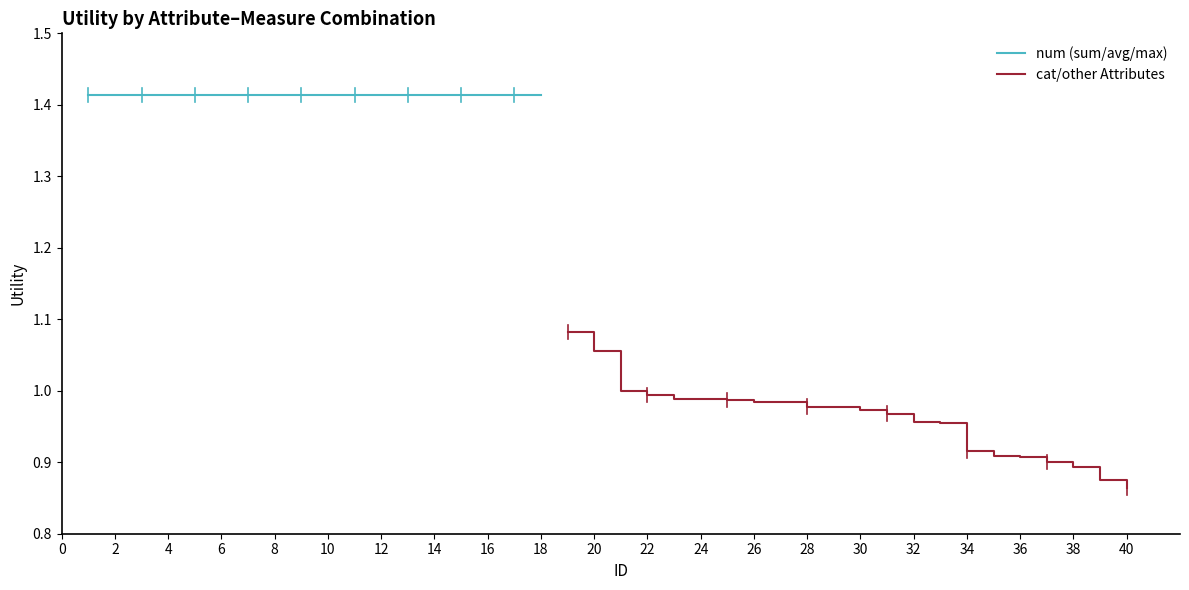

True or false: cat/other Attributes has a value of 0.3 at 40.

False